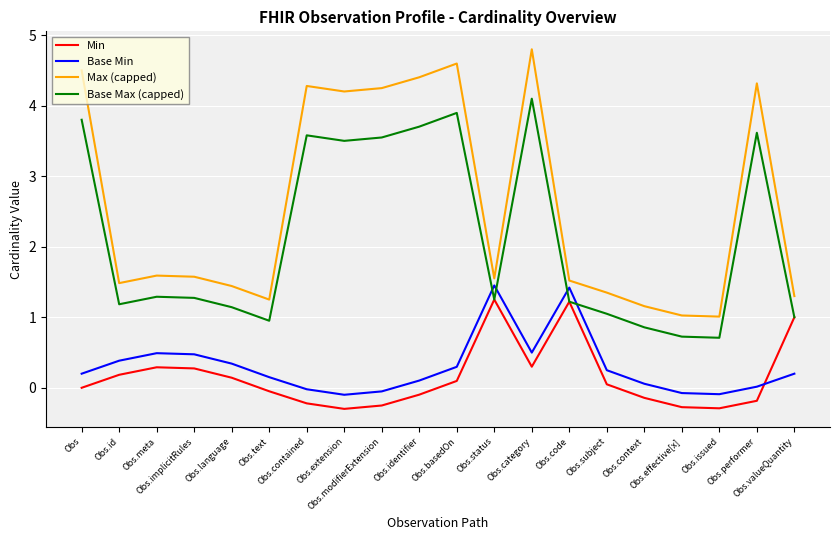

Which series has the largest range (max minus min)?

Max (capped)